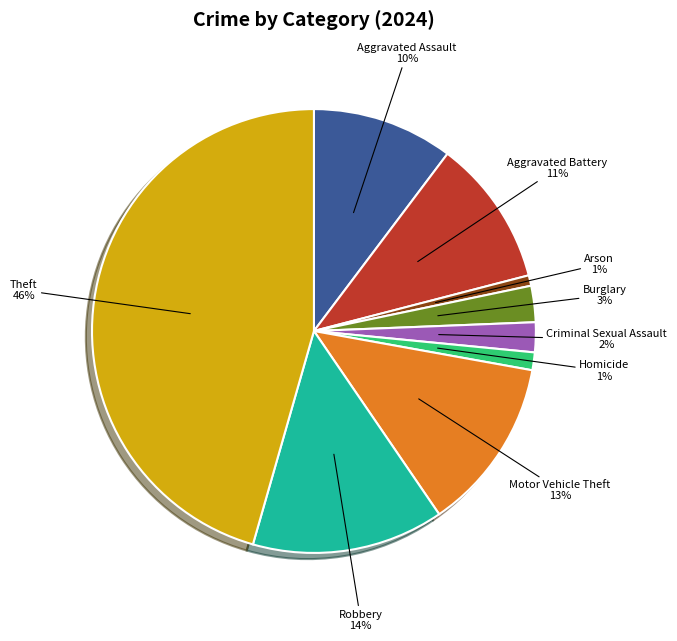

What percentage is the Burglary slice, to the nearest percent?

3%